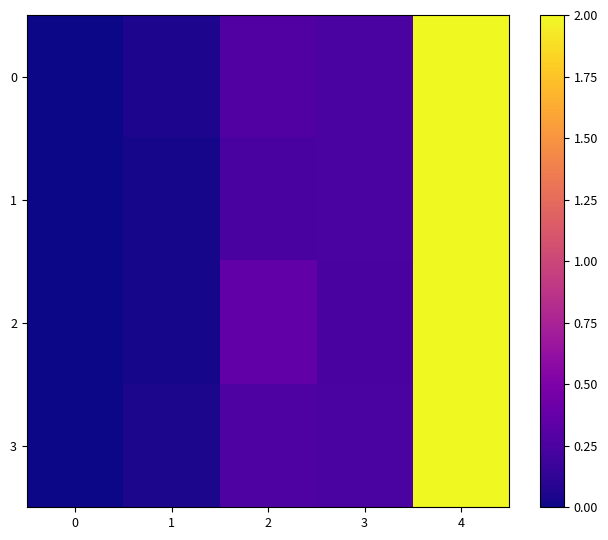

List the series in order of their peak value, lowest first.

0, 1, 2, 3